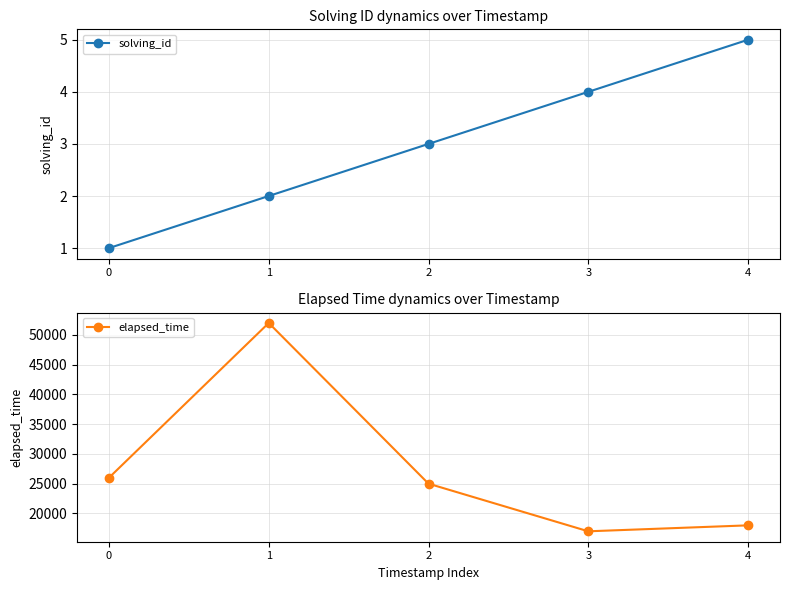

Which series has the largest range (max minus min)?

elapsed_time